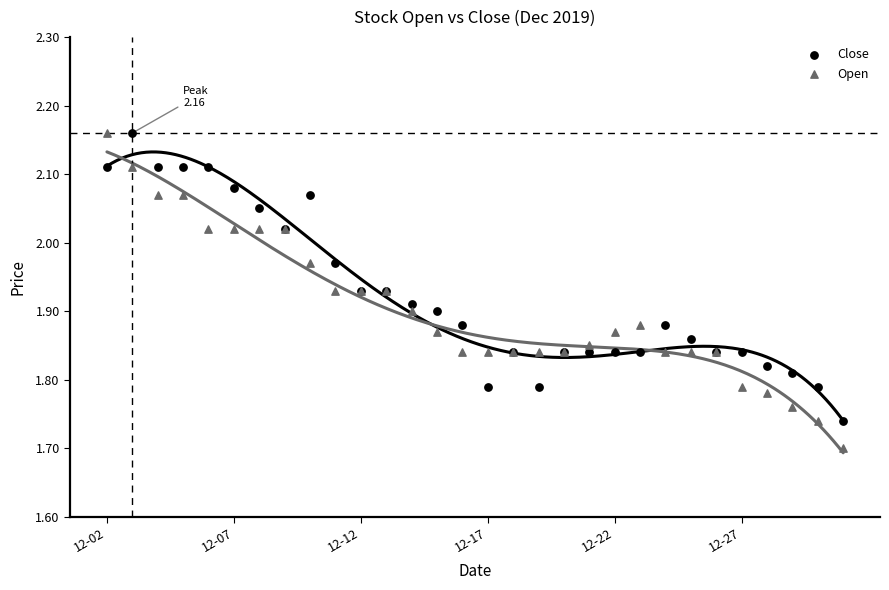

Which series contains the lowest Y value?

Open